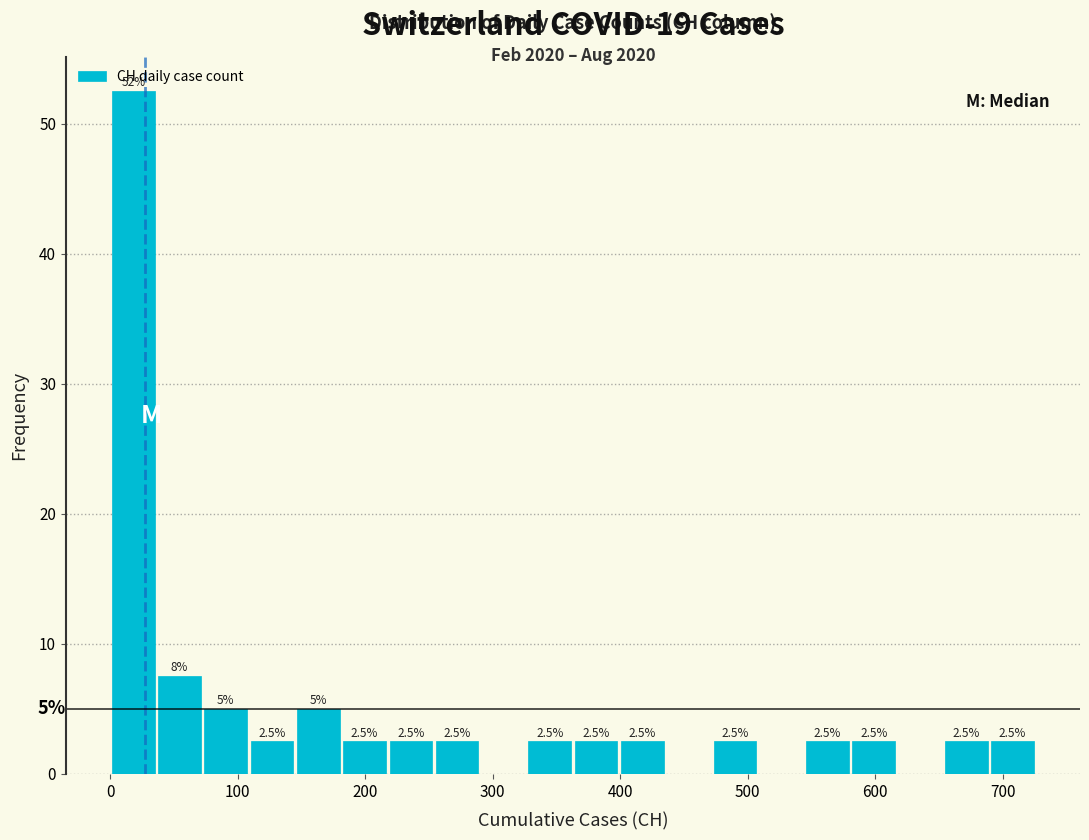

Read against the x-axis, roughly where is the centre of the tallest bar?

20